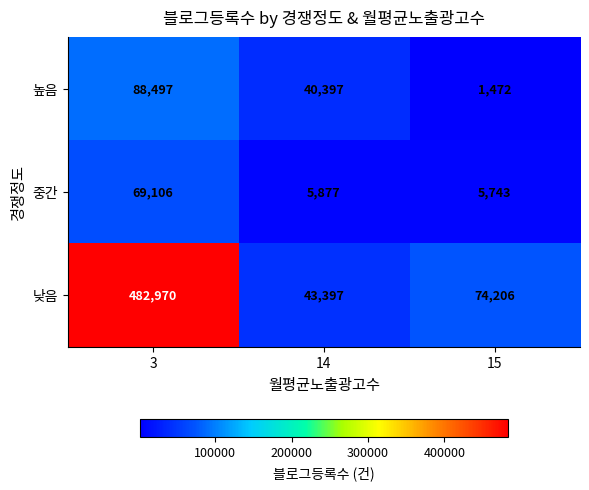

What is the difference between the maximum and minimum values in the 낮음 series?

439573